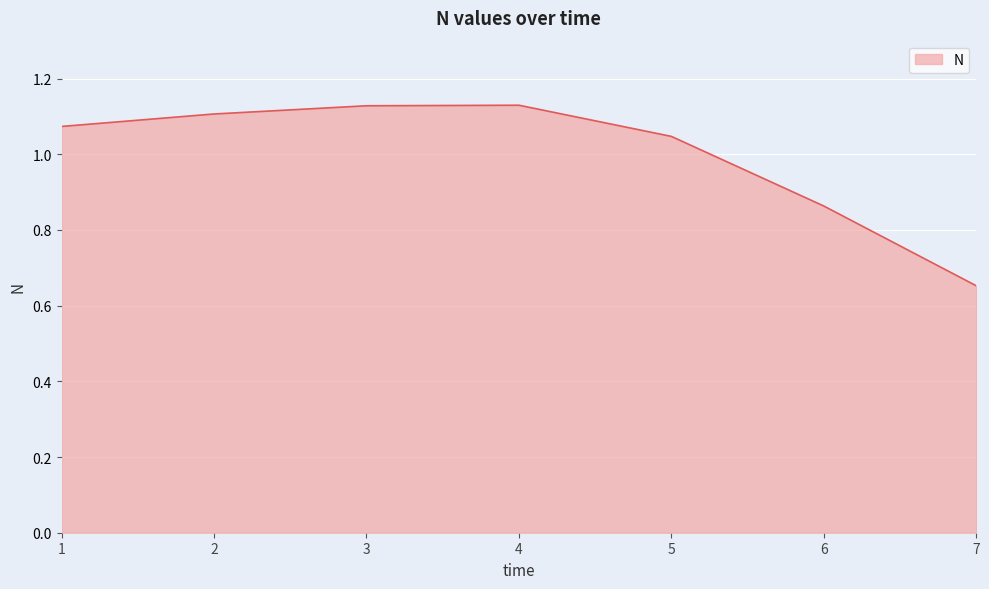

What is the sum of all values?

7.0